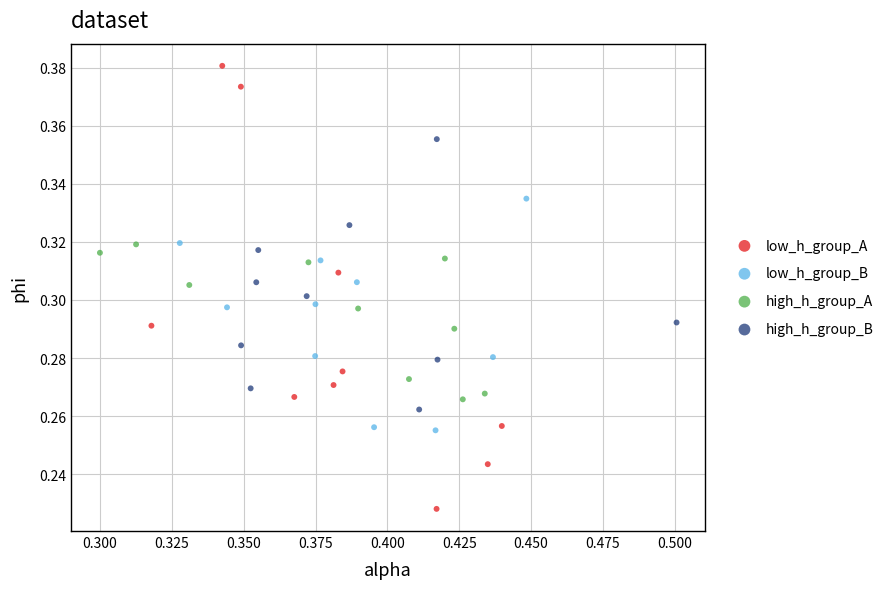

Which series reaches the minimum Y coordinate?

low_h_group_A